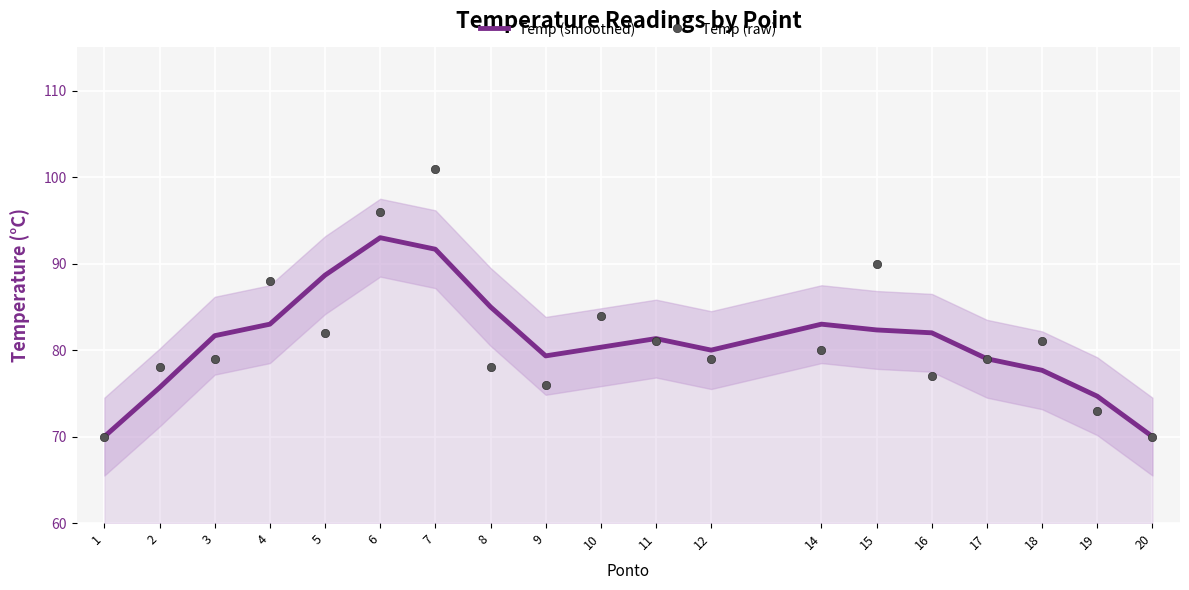

True or false: Temp (smoothed) and Temp (raw) cross at least once.

True